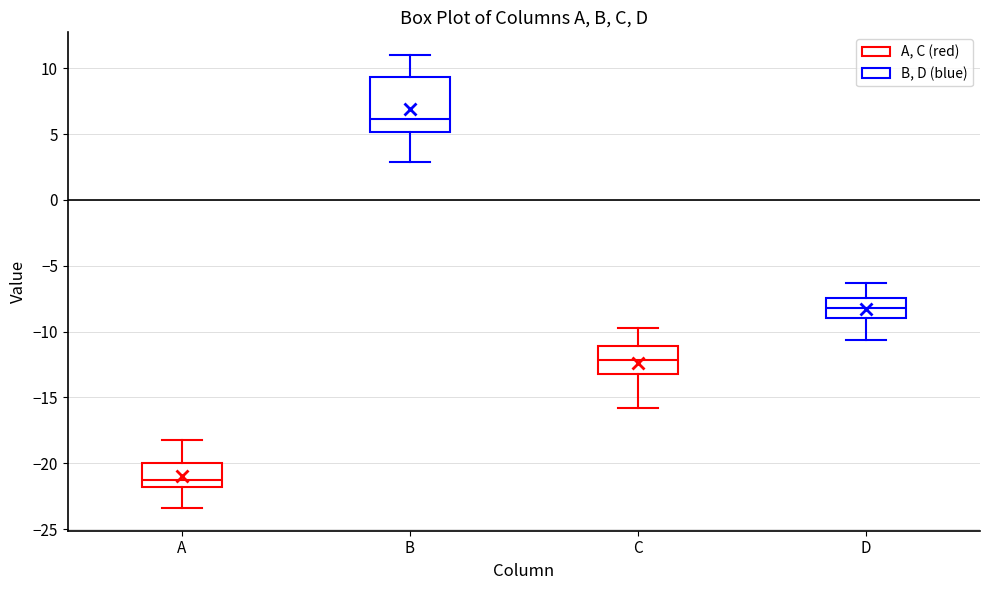

Reading left to right, transcribe this box plot: for each box, give where its median line is, the range the box spans, and where its two whiskers end, as read against the y-axis. The values are not printed on the chart, so give them approximately, as read against the axis.

A: median -21.0, box -22.0 to -20.0, whiskers -23.5 to -18.0
B: median 6.0, box 5.0 to 9.5, whiskers 3.0 to 11.0
C: median -12.0, box -13.0 to -11.0, whiskers -16.0 to -10.0
D: median -8.0, box -9.0 to -7.5, whiskers -10.5 to -6.5